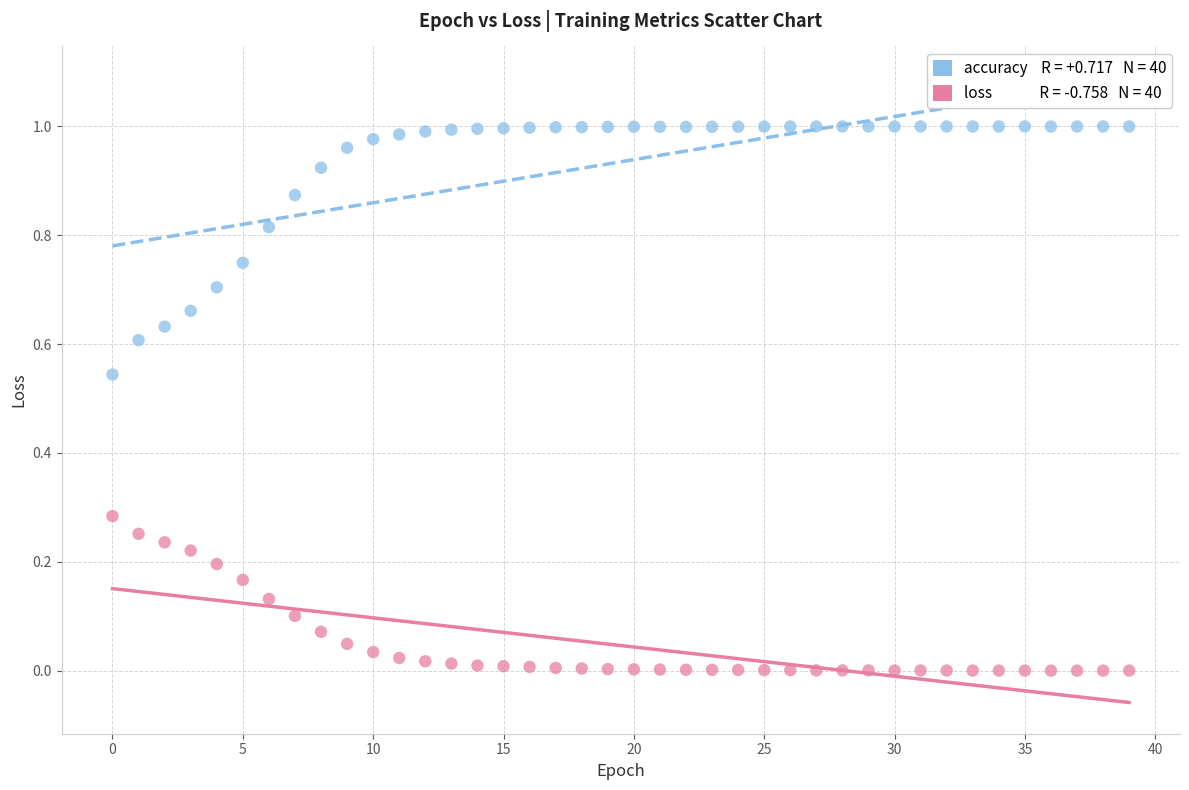

Count the number of points in this scatter plot.

80